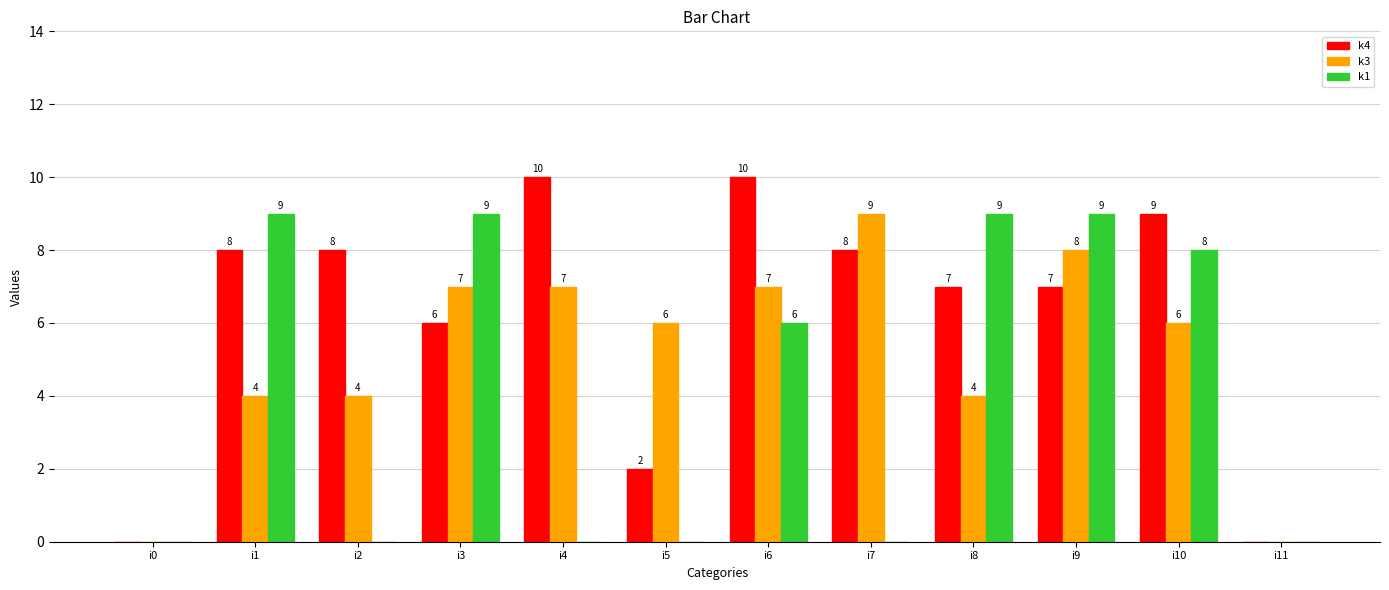

What are all the series names shown in the legend?

k4, k3, k1